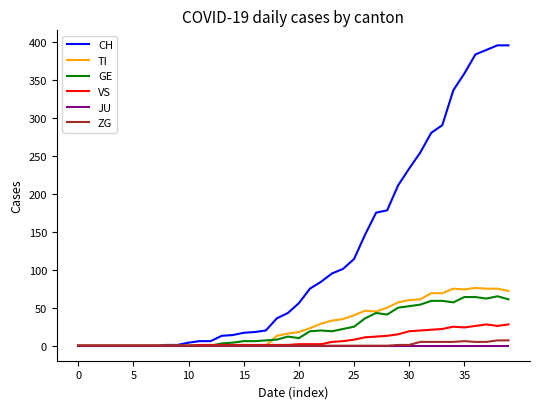

Which series has the largest total across all categories?

CH